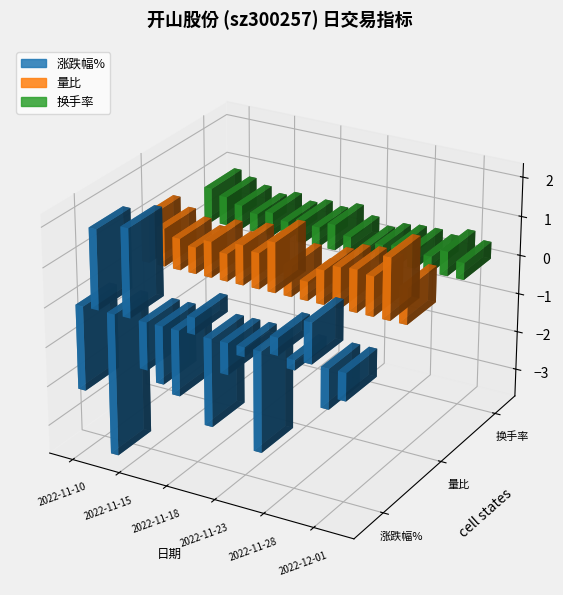

Is the value of 换手率 at 2022-12-01 greater than the value of 量比 at 2022-11-25?

No